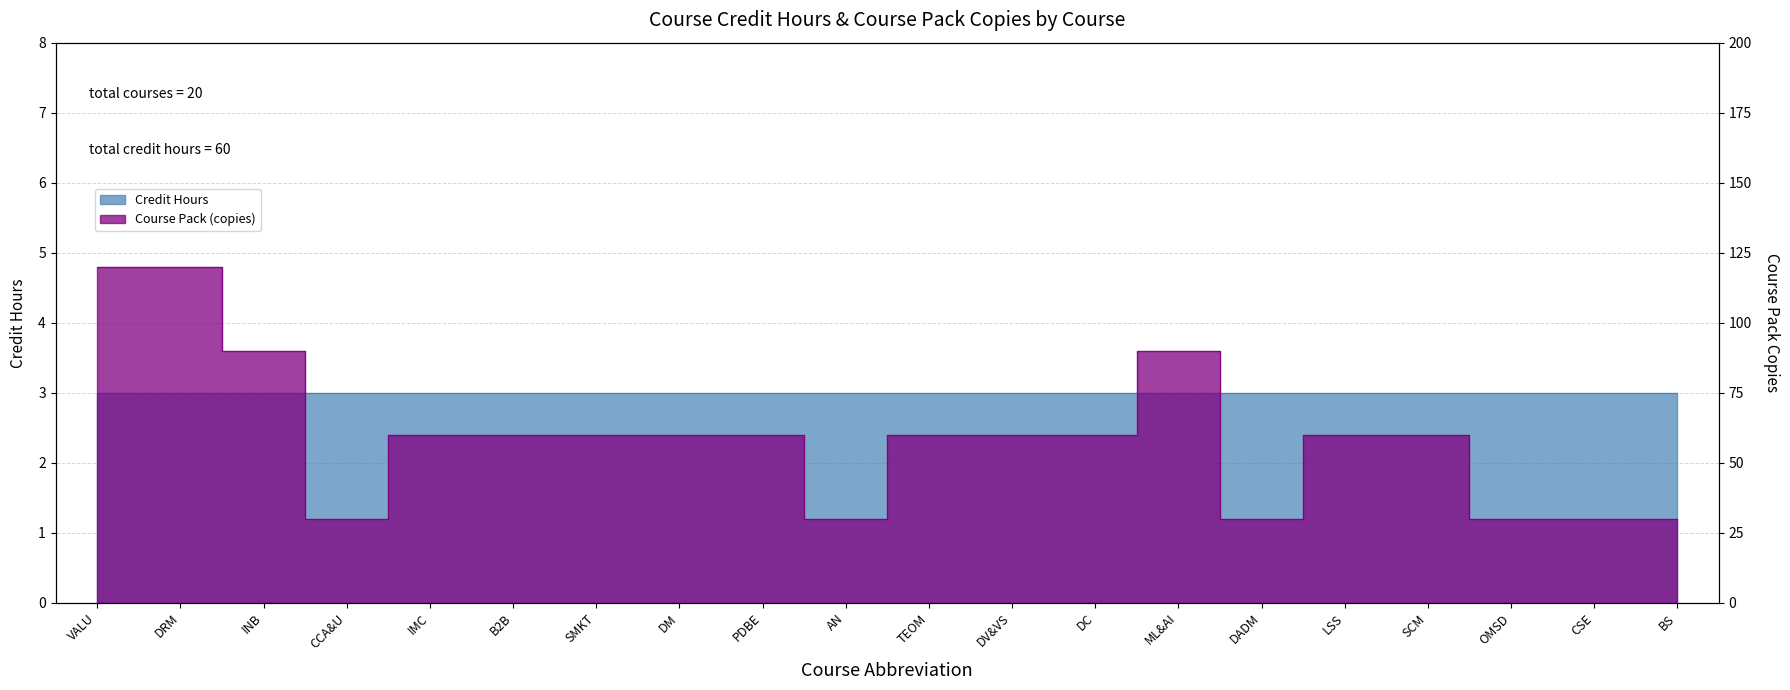

Does the chart have visible grid lines?

Yes